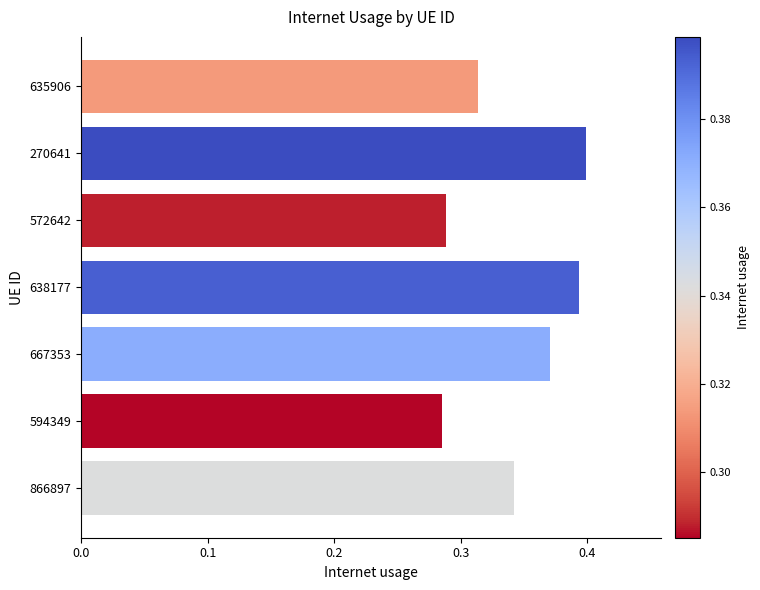

True or false: the data shows 0.4 at 667353.

True